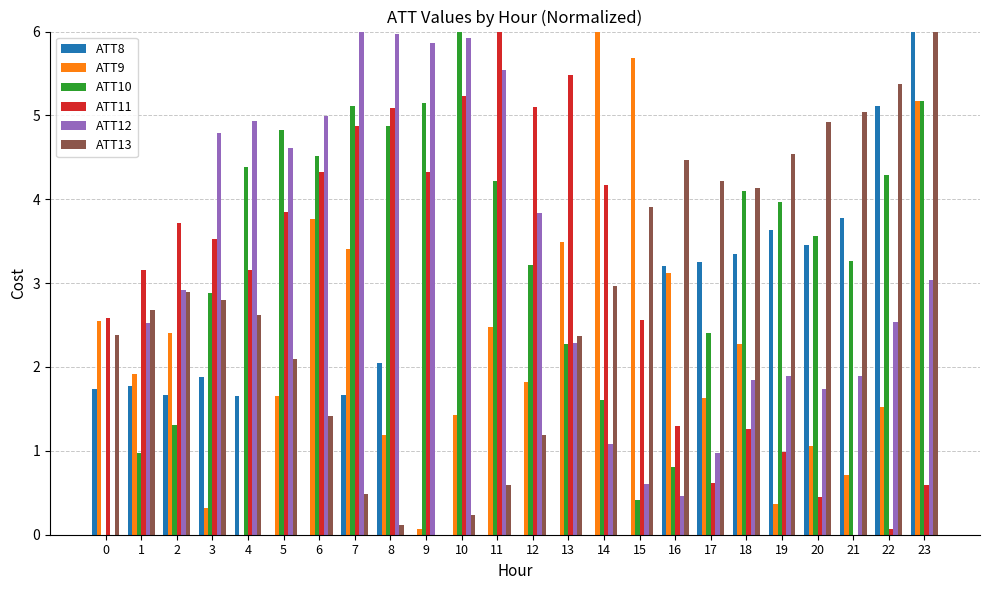

The value of ATT12 at 7 is 6.0. True or false?

True